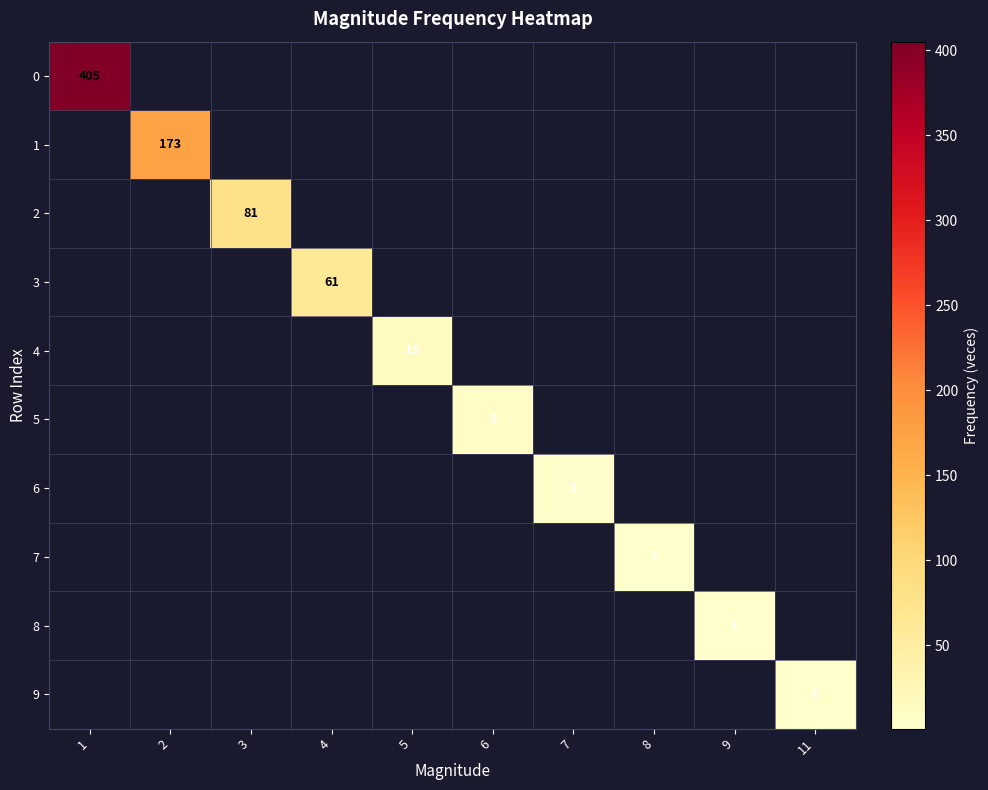

What is the minimum value shown in the chart?

1.0